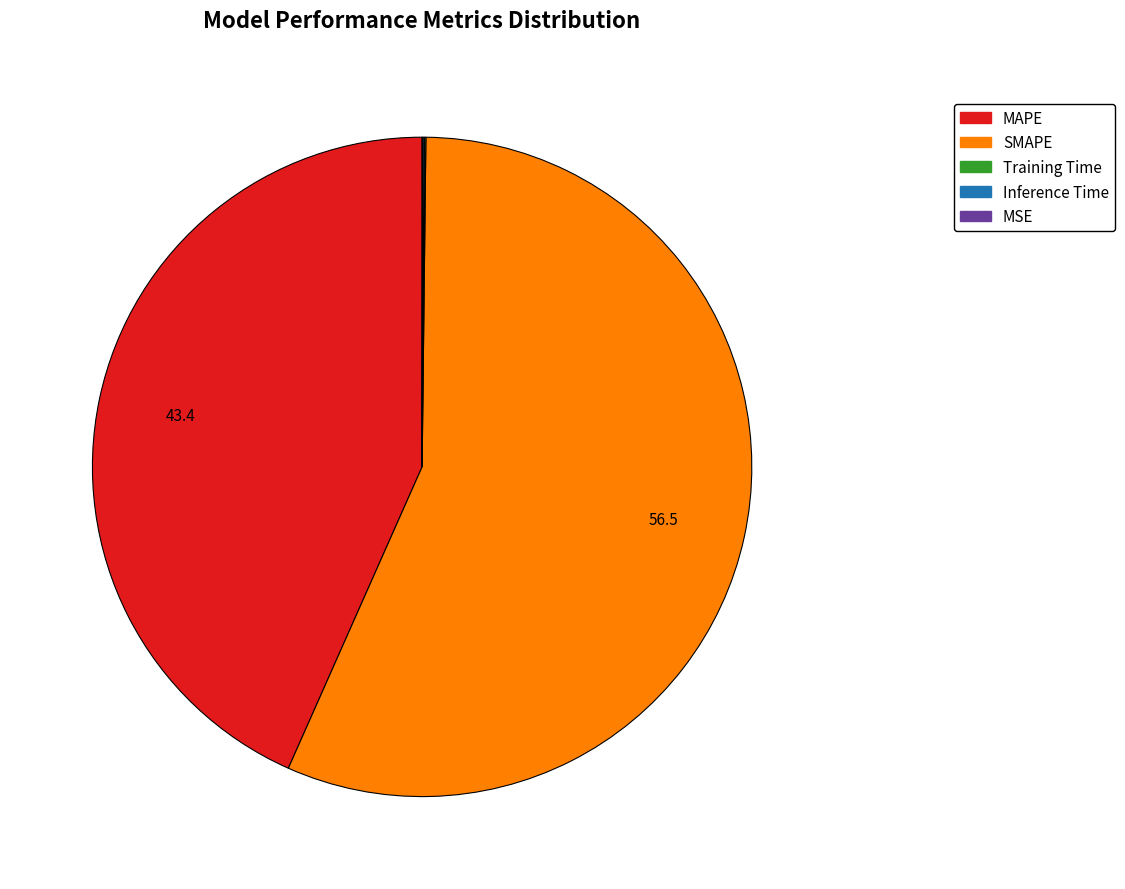

Is there any slice that represents more than half of the pie?

Yes